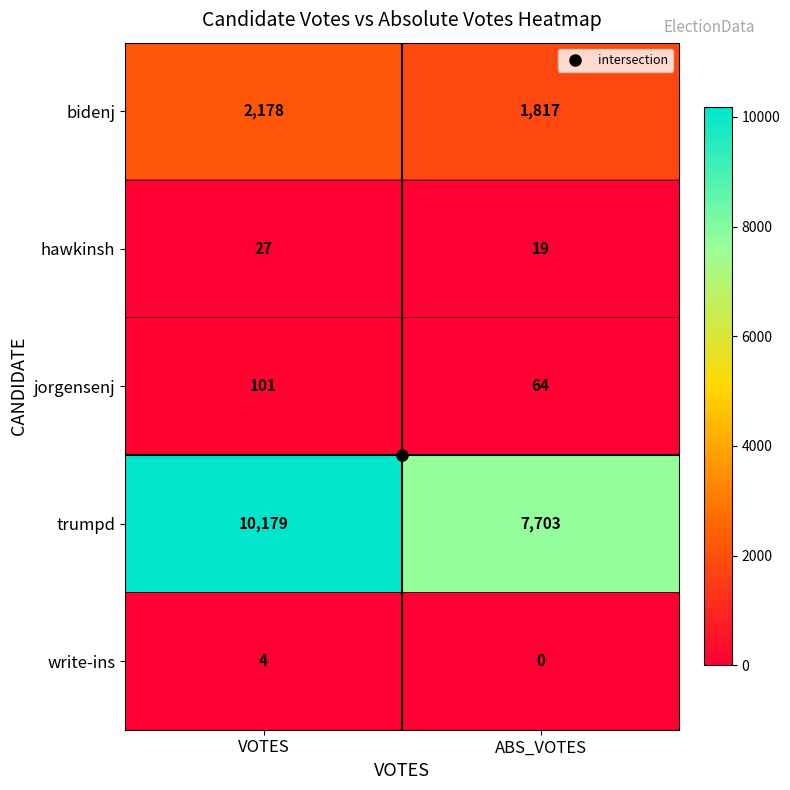

What is the difference between the trumpd values at ABS_VOTES and VOTES?

2476